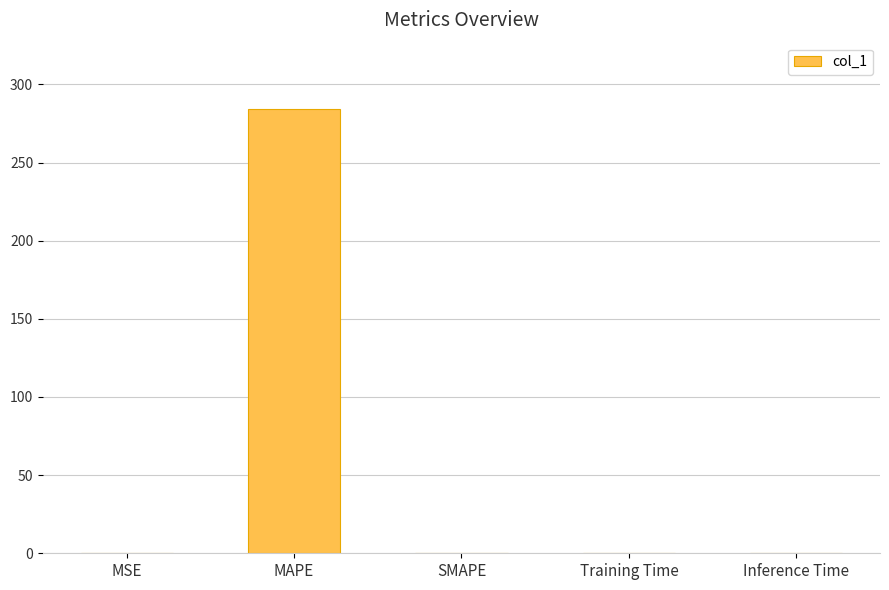

Which label corresponds to the largest value in the chart?

MAPE